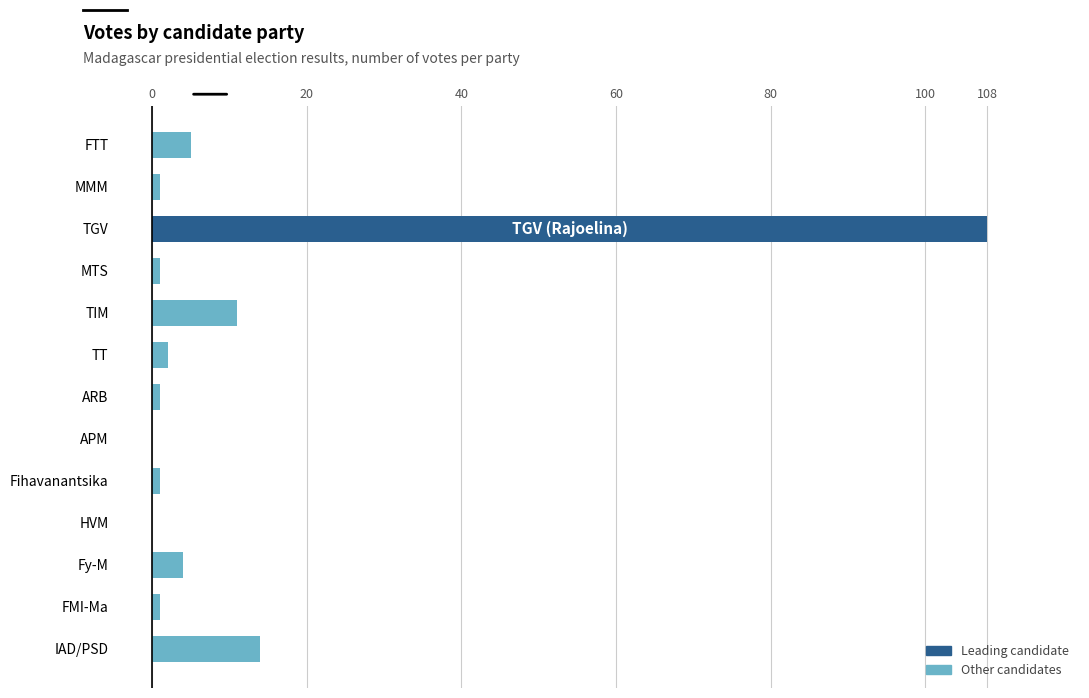

Which category has the highest value across all series?

TGV